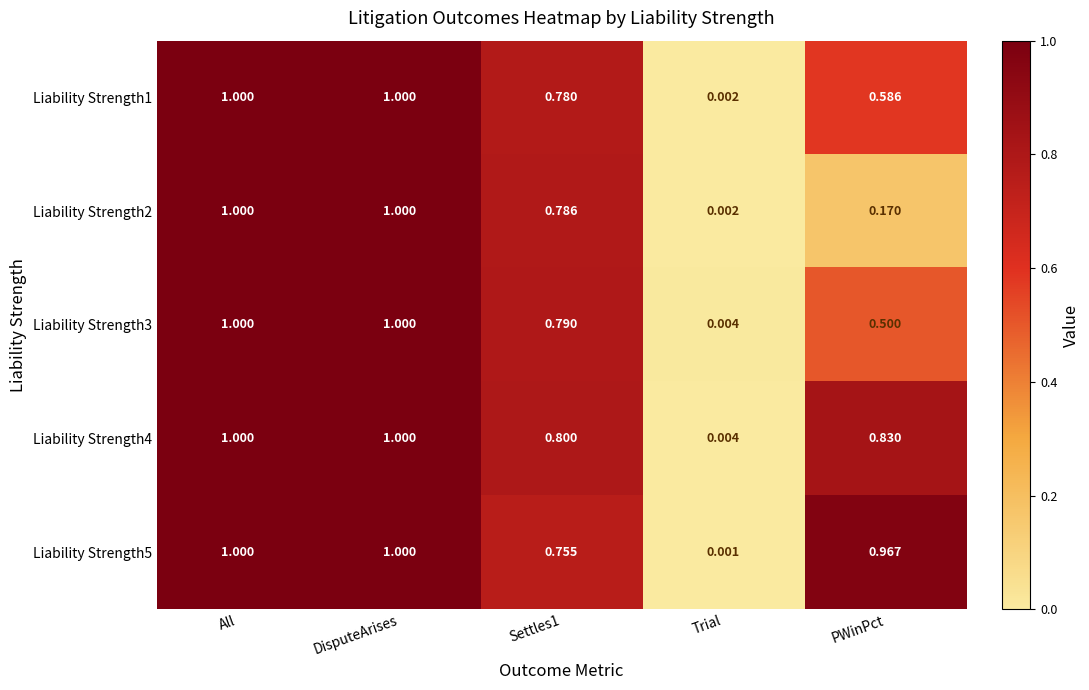

Where is Liability Strength4 nearest to the value 0?

Trial